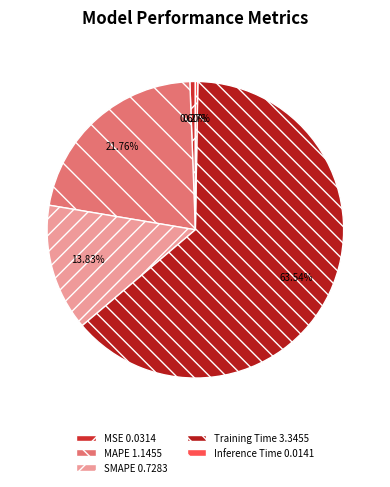

To the nearest percent, what portion does Training Time represent?

64%